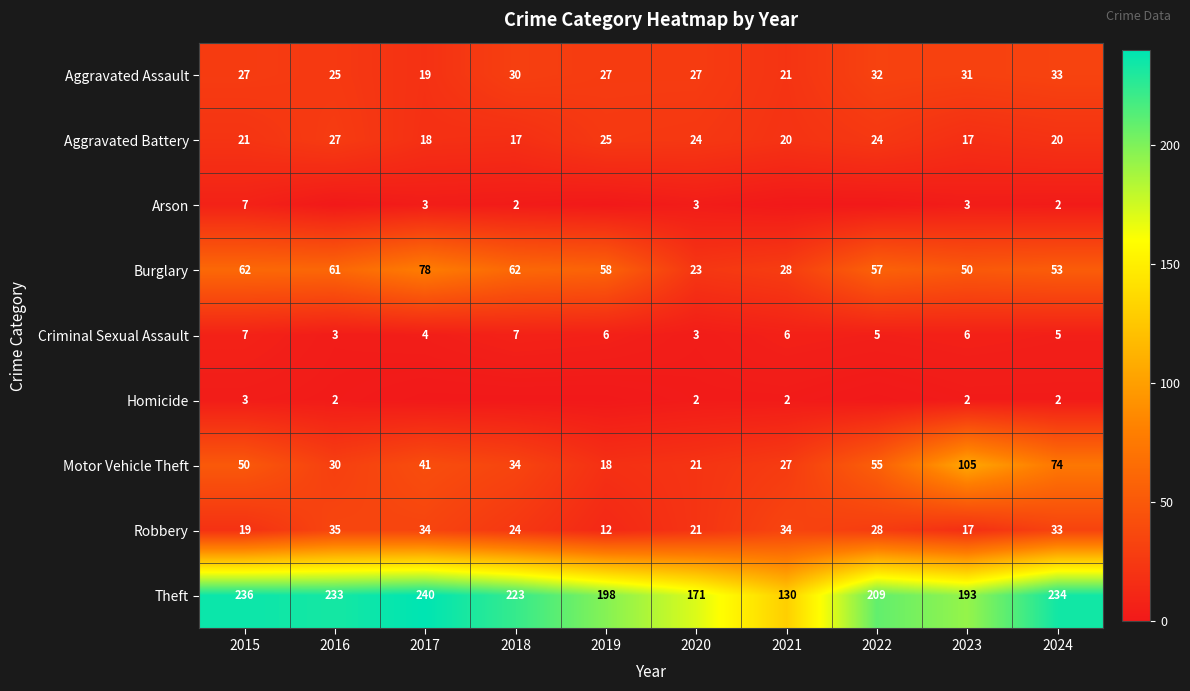

What is the total value across all series at 2017?

437